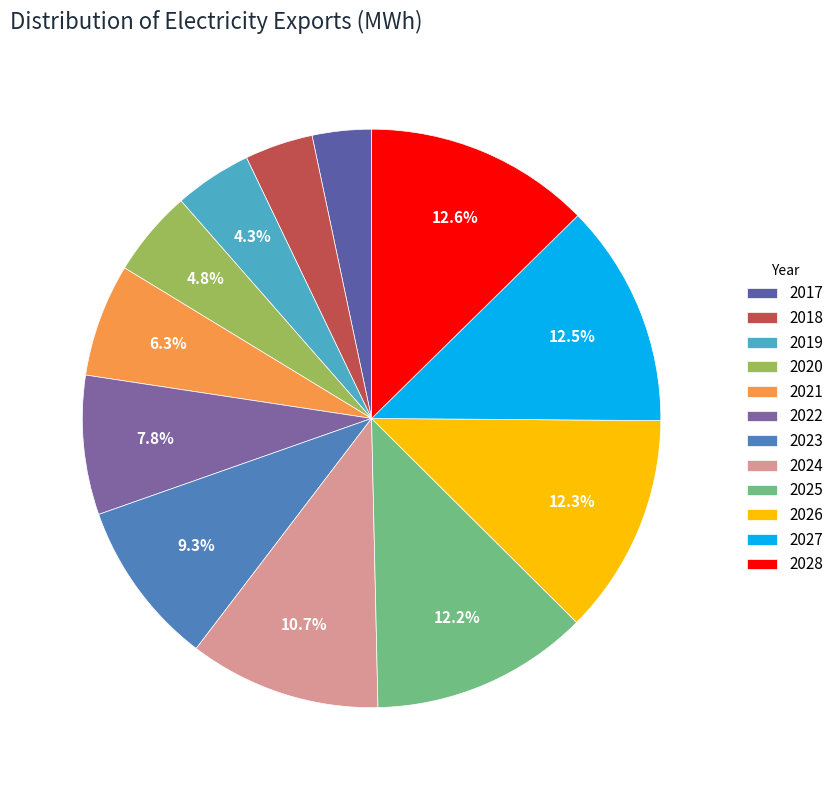

Is it true that 2028 is 13% of the pie?

True